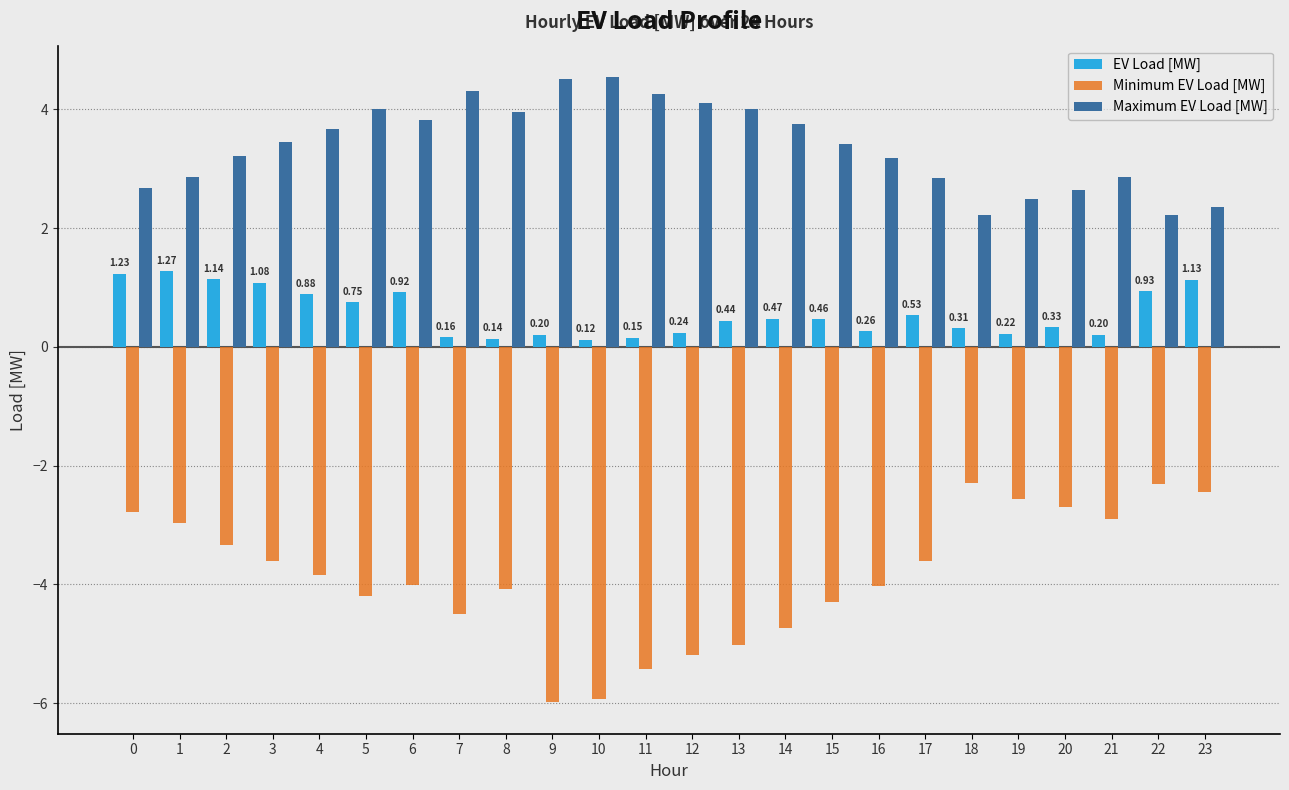

Is the value of Maximum EV Load [MW] at 6 greater than the value of EV Load [MW] at 8?

Yes